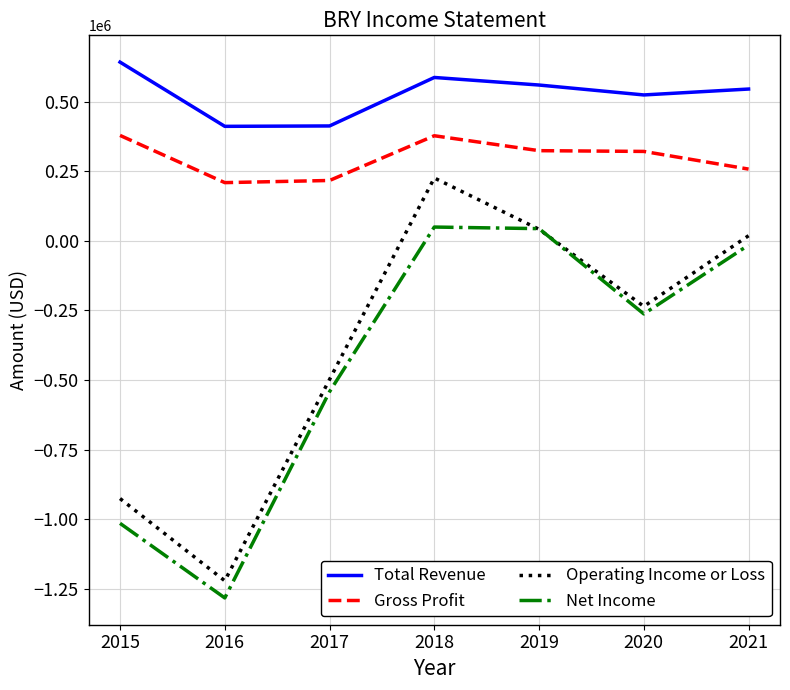

Which series has the largest range (max minus min)?

Operating Income or Loss